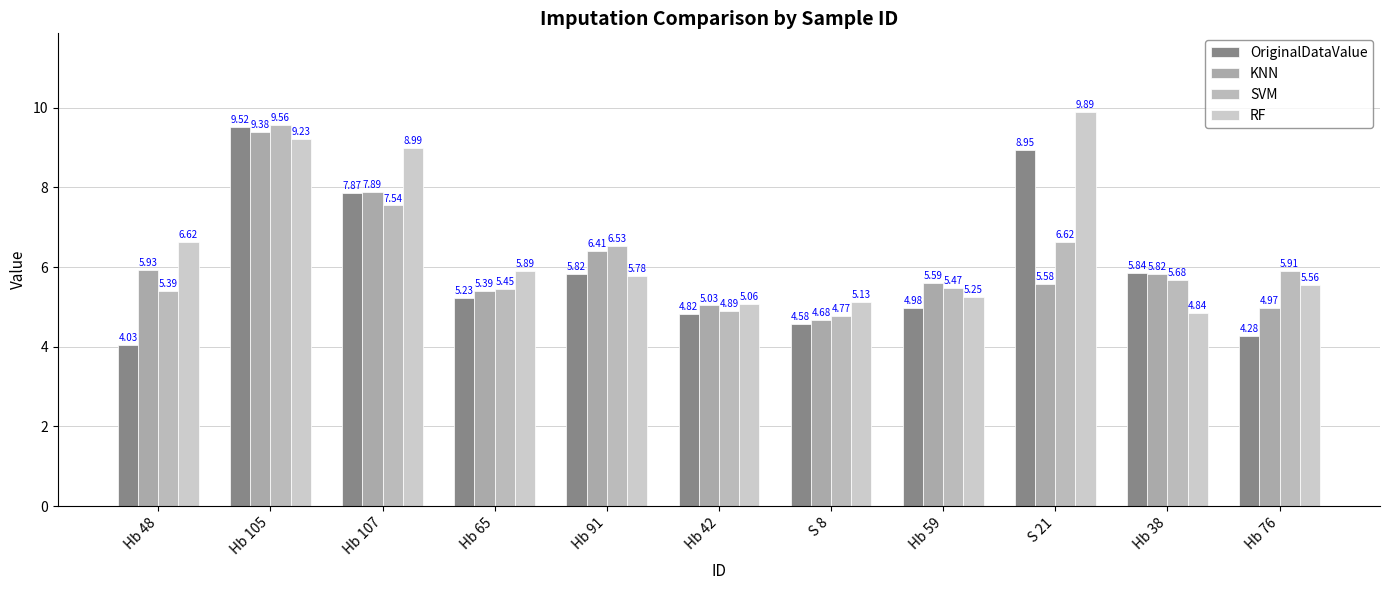

Read the OriginalDataValue value at Hb 65.

5.2